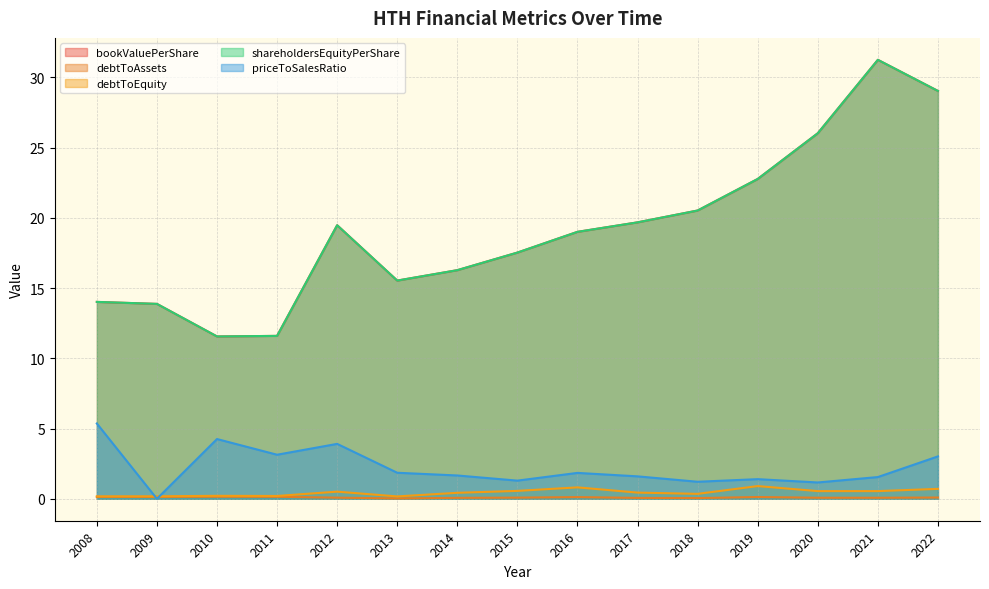

Which has a higher value, 2013 or 2018?

2018